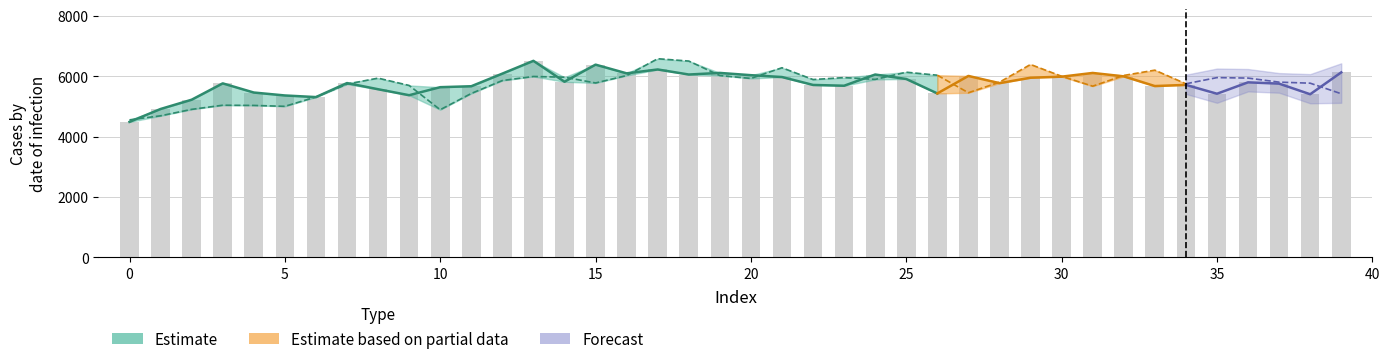

The chart shows a value of 6379 at 15. True or false?

True